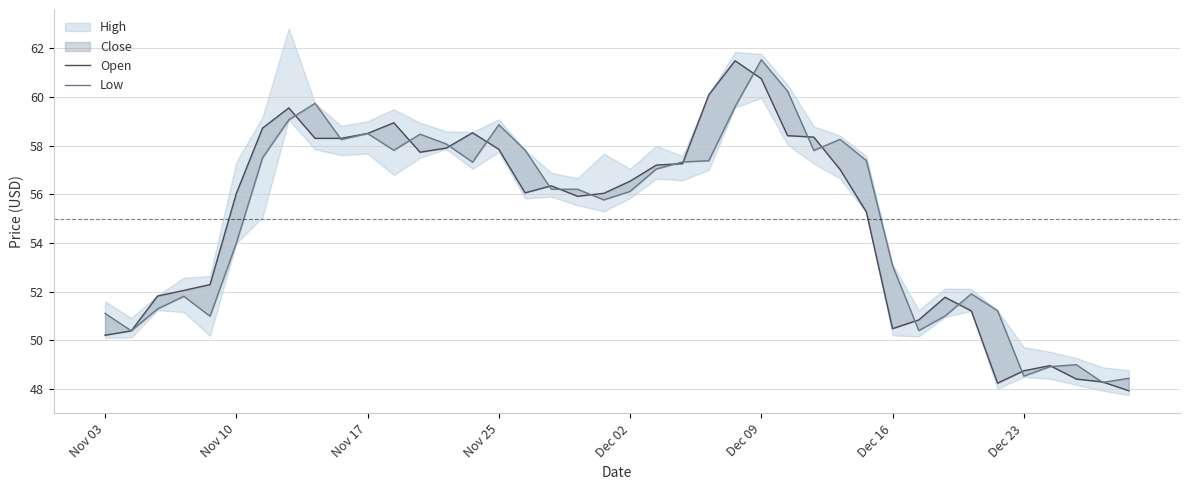

At which category is the sum across all series the highest?

Dec 09